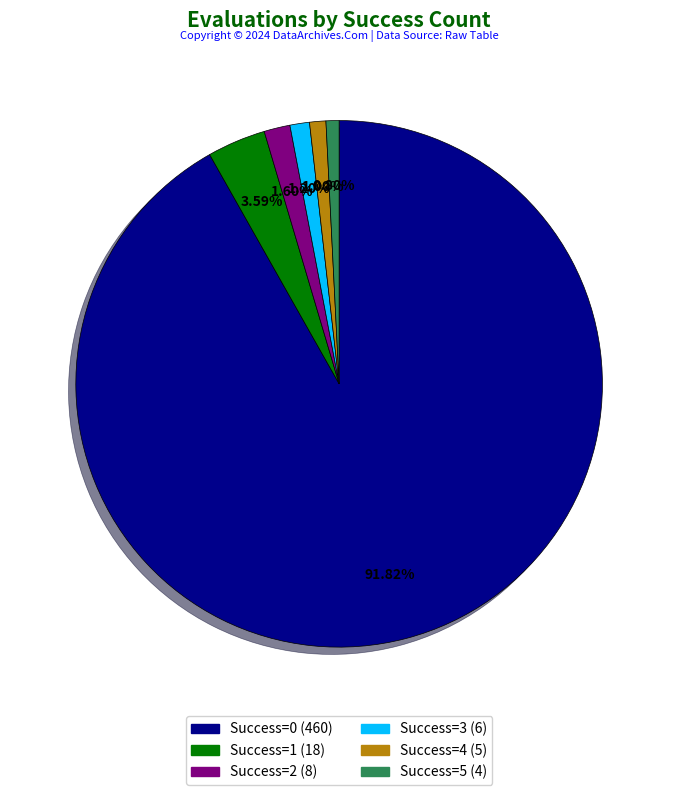

Does any single category account for the majority?

Yes